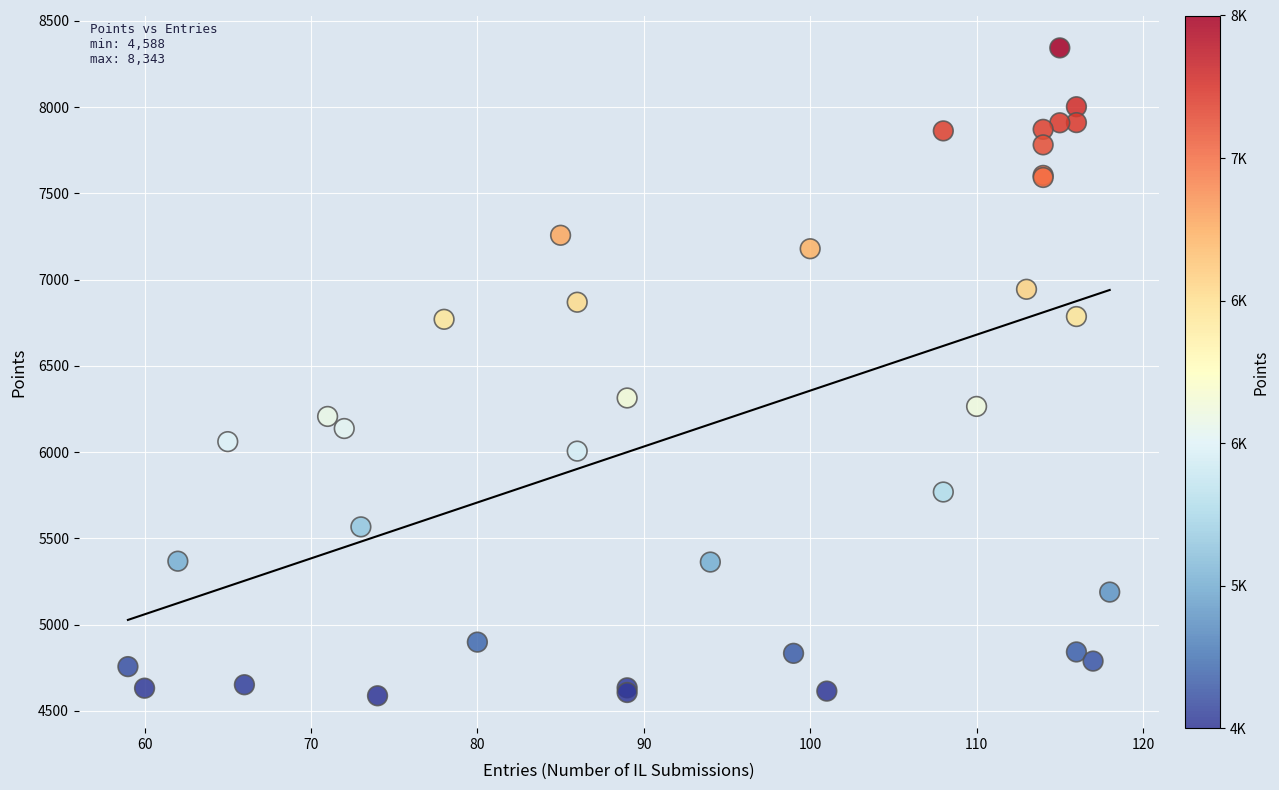

What Y value in the scatter plot is closest to 6465?

6314